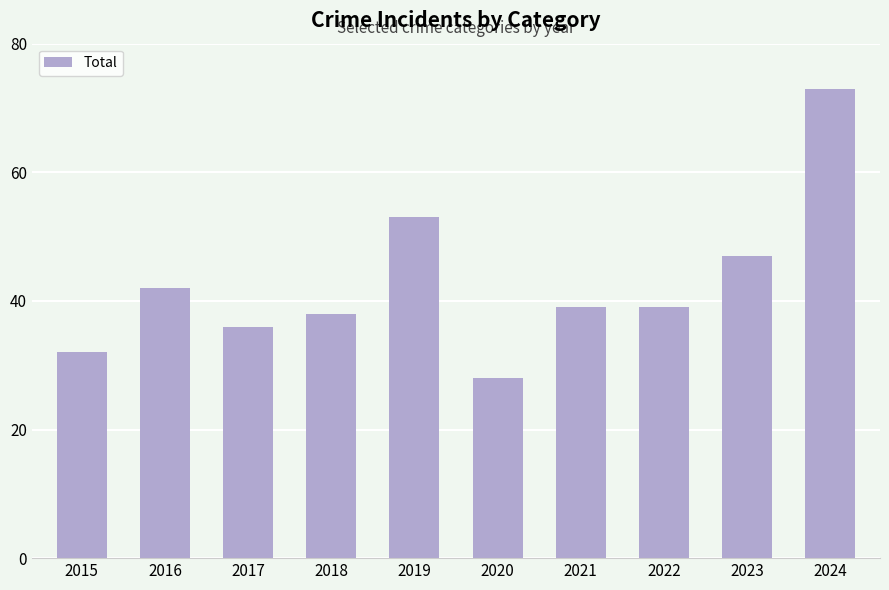

Approximately how many times larger is the value at 2019 compared to 2018?

1.4